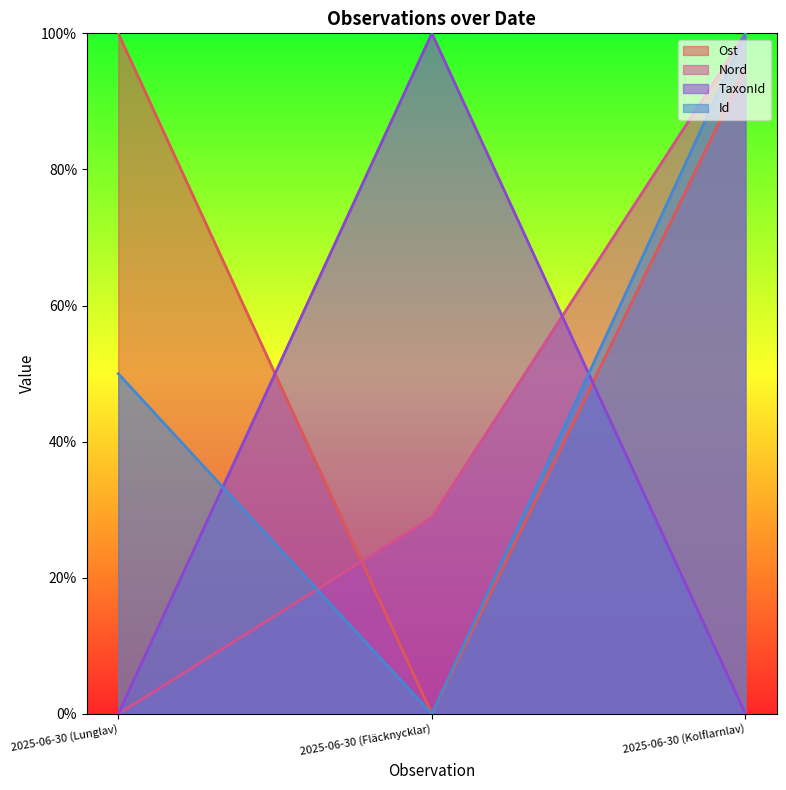

What is the value of the Ost point at the 3rd from the left?

94.9